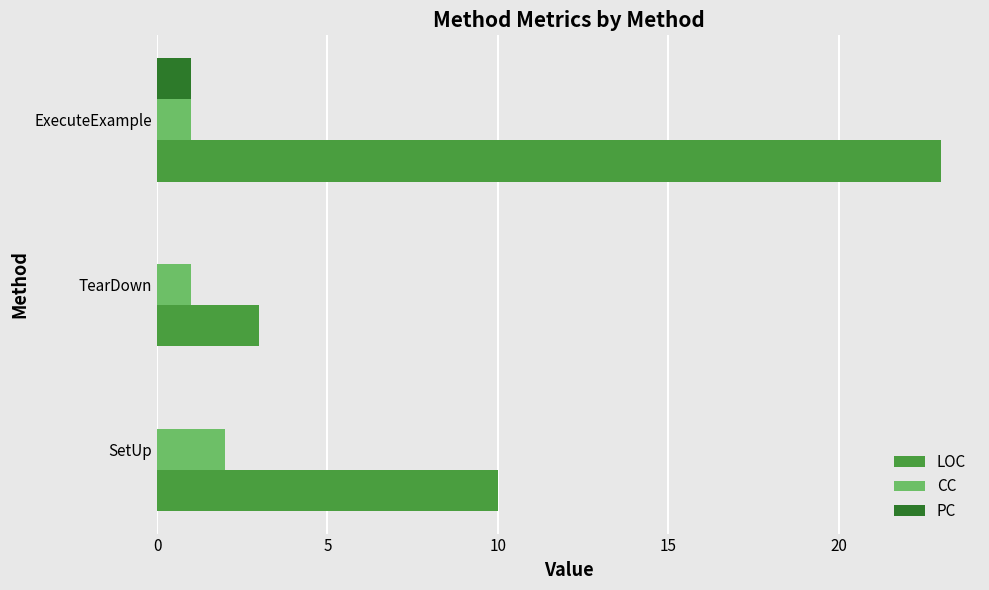

What is the sum of the CC values at ExecuteExample and SetUp?

3